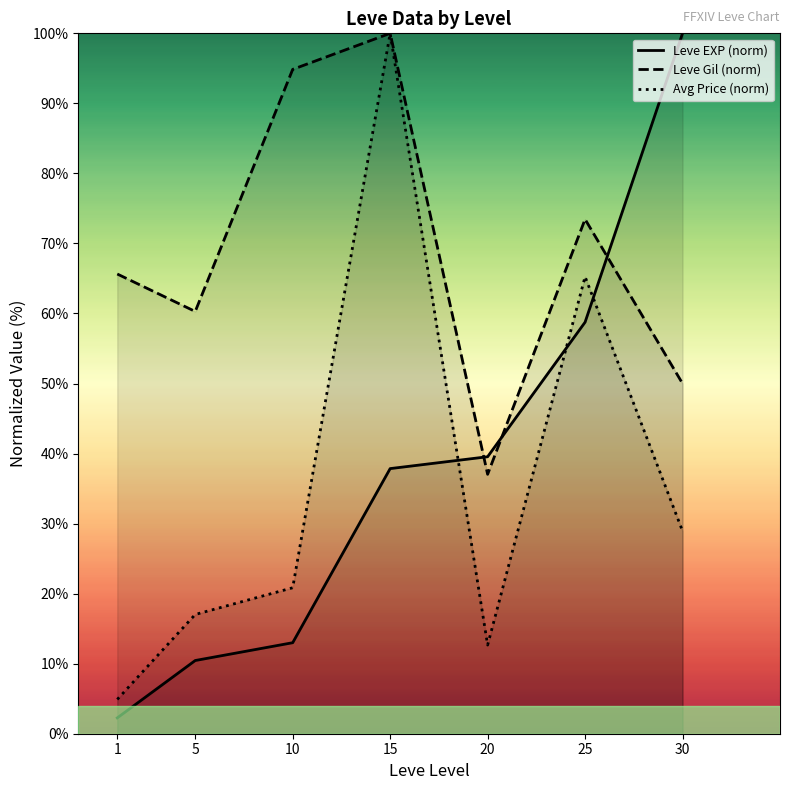

Which series has the largest range (max minus min)?

Leve EXP (norm)